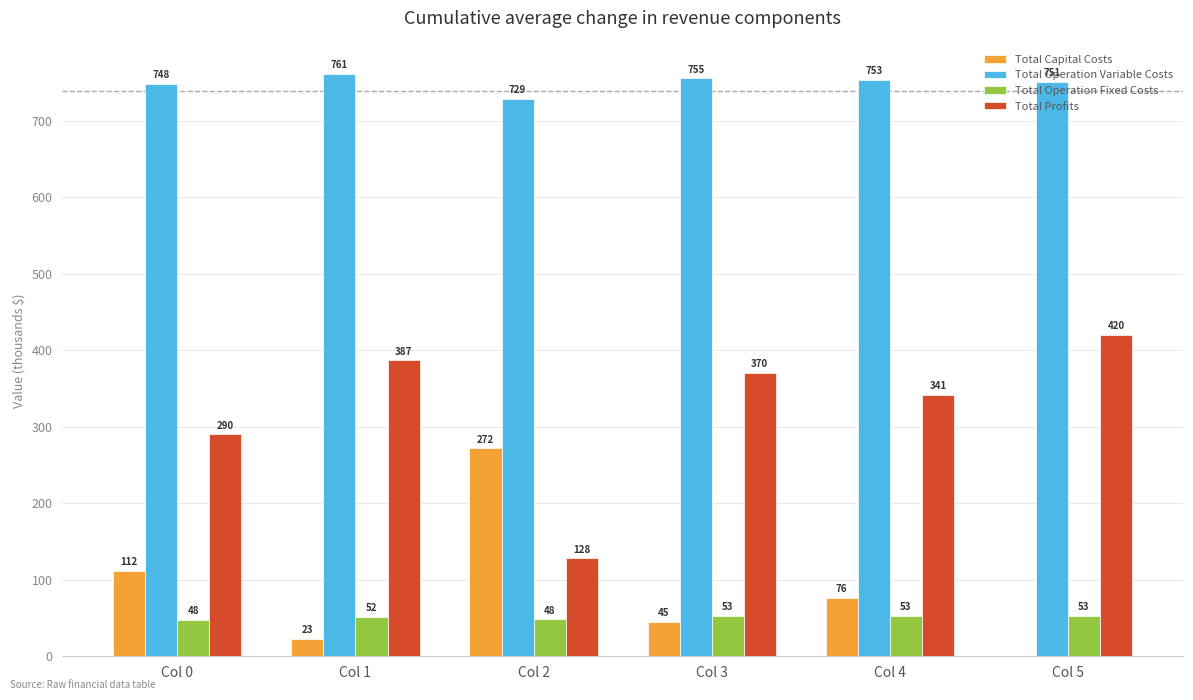

At which category is the sum across all series the highest?

Col 5